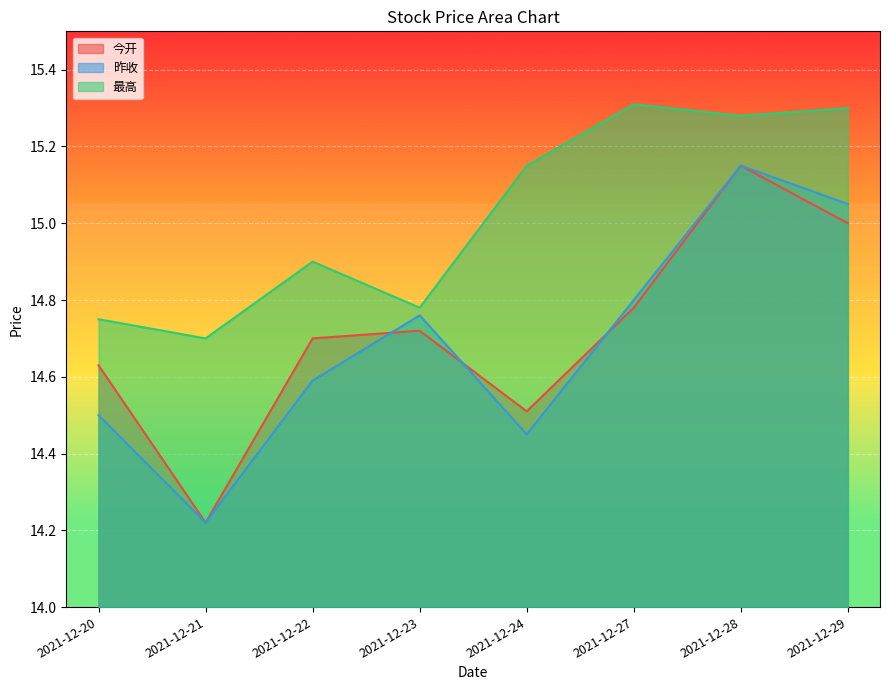

True or false: 最高 has more than 1 points higher than both neighbors.

True